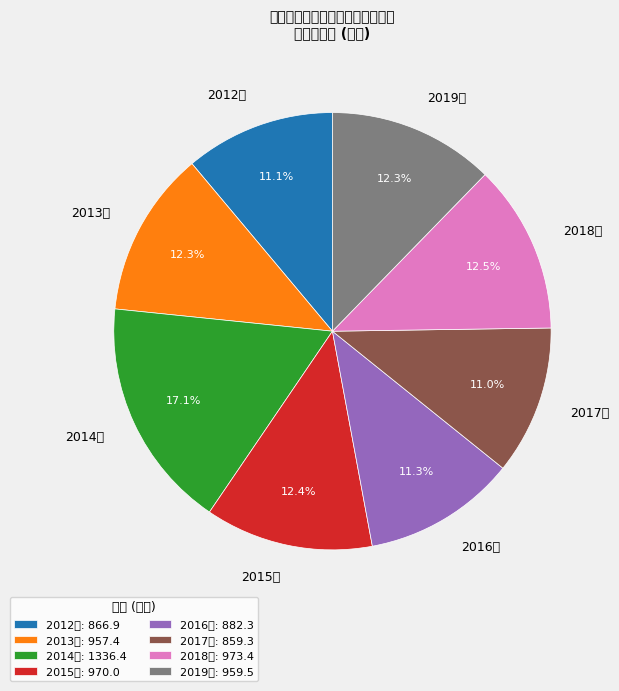

What is the total percentage of 2018年 and 2017年?

23.5%